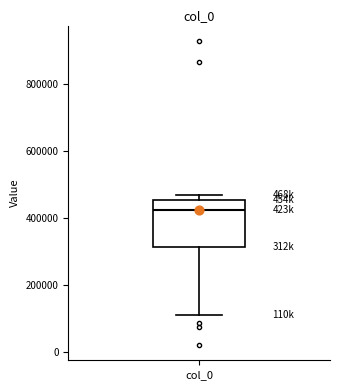

Read this box plot against the y-axis: the position of the median line, the range covered by the box, and the ends of both whiskers. The values are not printed on the chart, so give them approximately, as read against the axis.

median 420000, box 320000 to 460000, whiskers 120000 to 460000 (just above the box's upper edge)